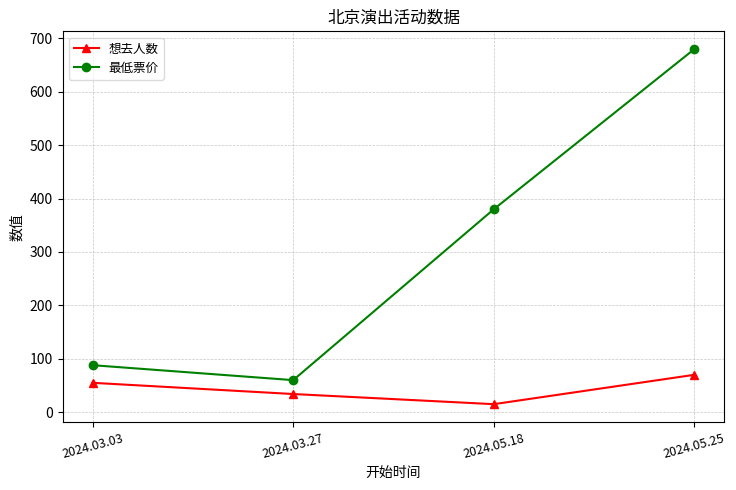

True or false: 最低票价 and 想去人数 intersect in this chart.

False